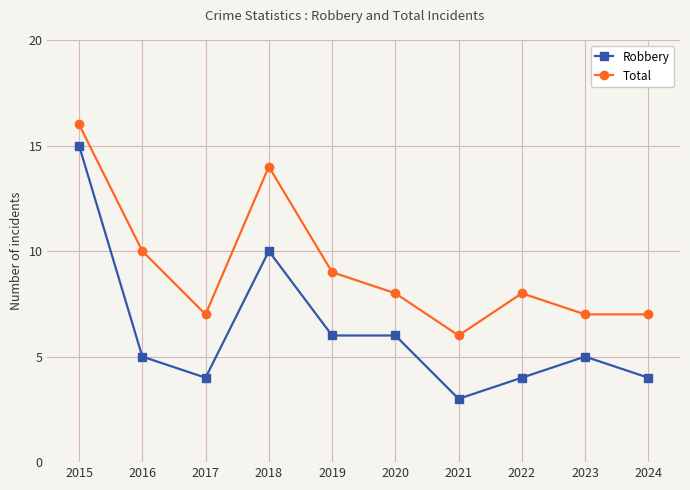

What is the sum of all Robbery values?

62